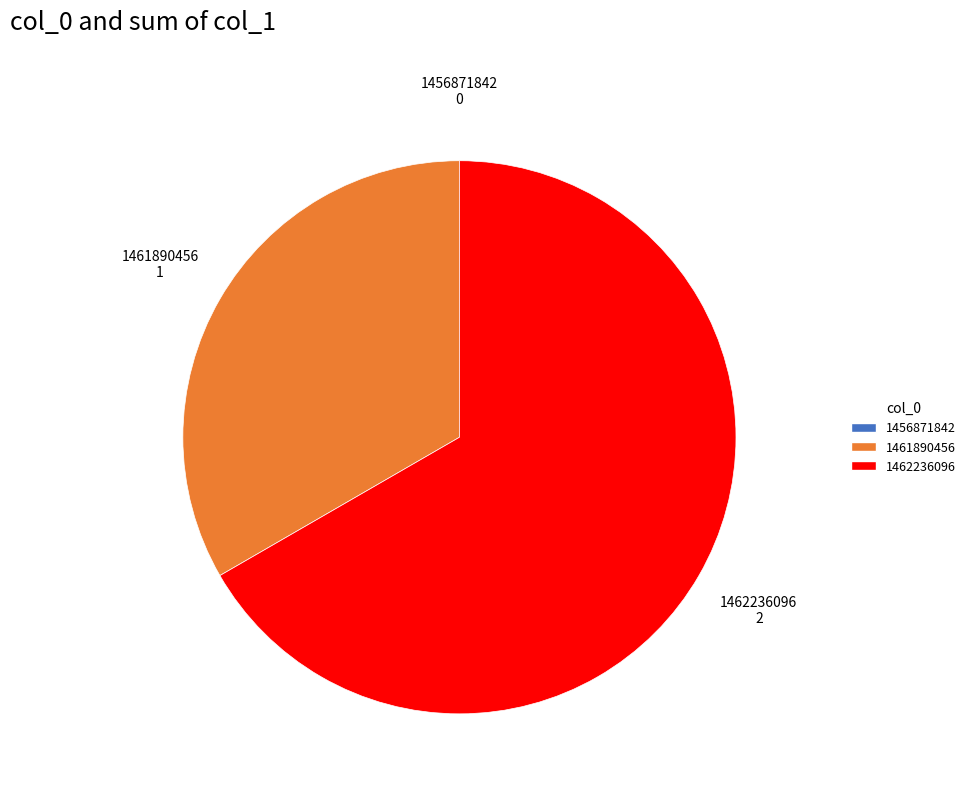

What is the ratio of the value at 1461890456 to the value at 1462236096?

0.5